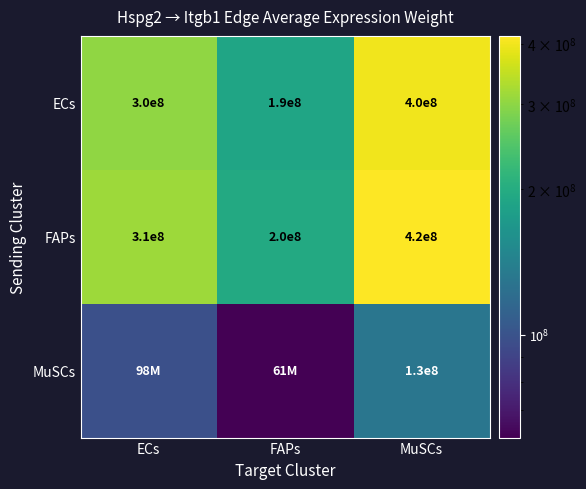

How many series are shown in this chart?

3